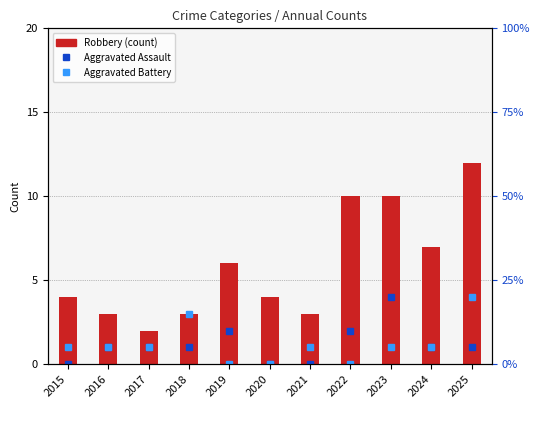

What are all the series names shown in the legend?

Aggravated Assault, Aggravated Battery, Robbery